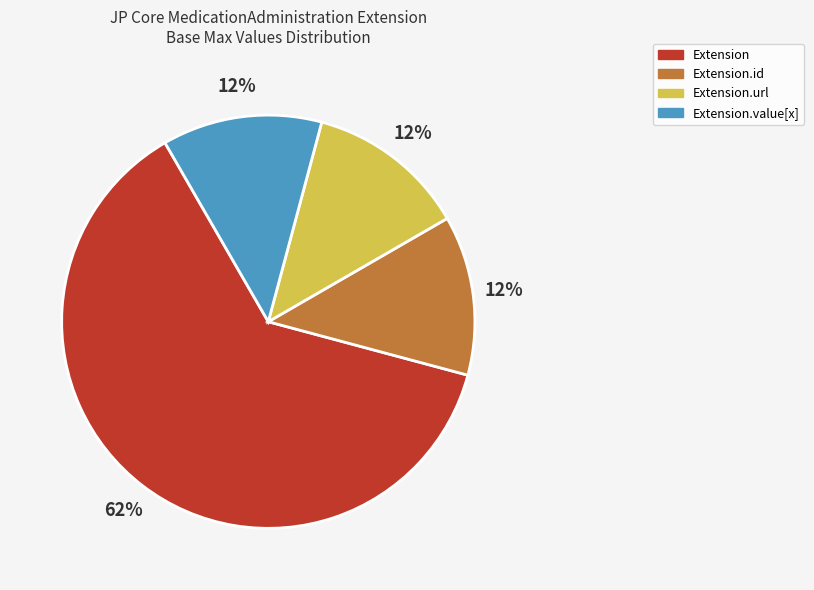

Is there any slice that represents more than half of the pie?

Yes